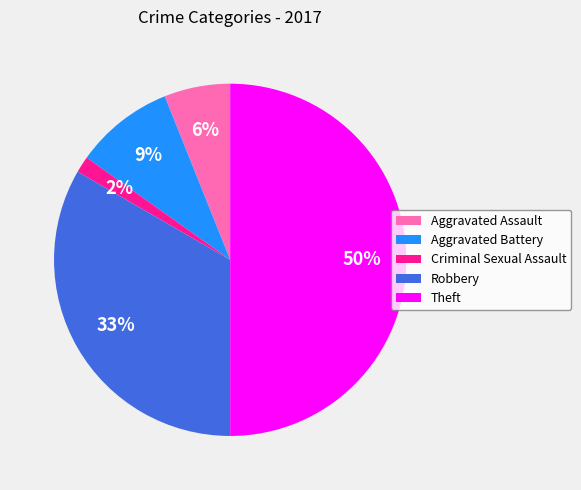

Between Theft and Criminal Sexual Assault, which is larger?

Theft